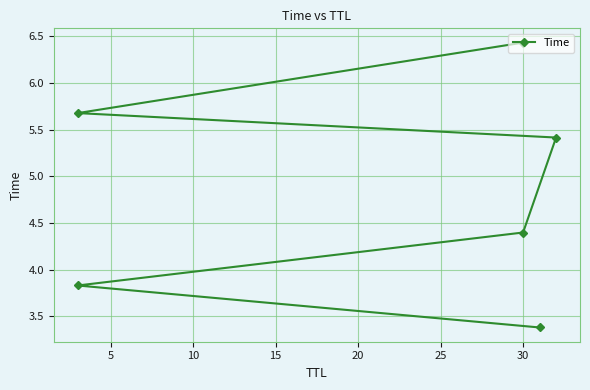

Count the number of values greater than 5.

3